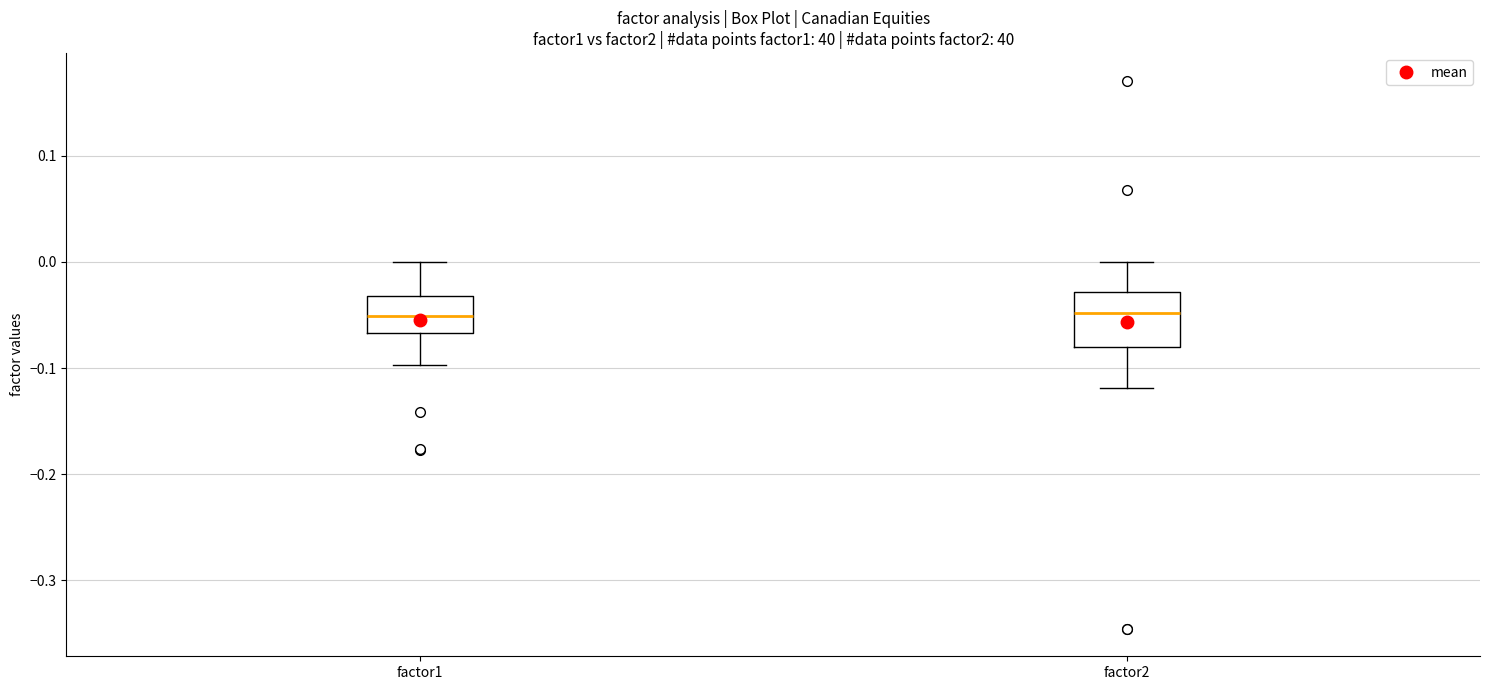

Reading left to right, transcribe this box plot: for each box, give where its median line is, the range the box spans, and where its two whiskers end, as read against the y-axis. The values are not printed on the chart, so give them approximately, as read against the axis.

factor1: median -0.05, box -0.07 to -0.03, whiskers -0.10 to 0.00
factor2: median -0.05, box -0.08 to -0.03, whiskers -0.12 to 0.00